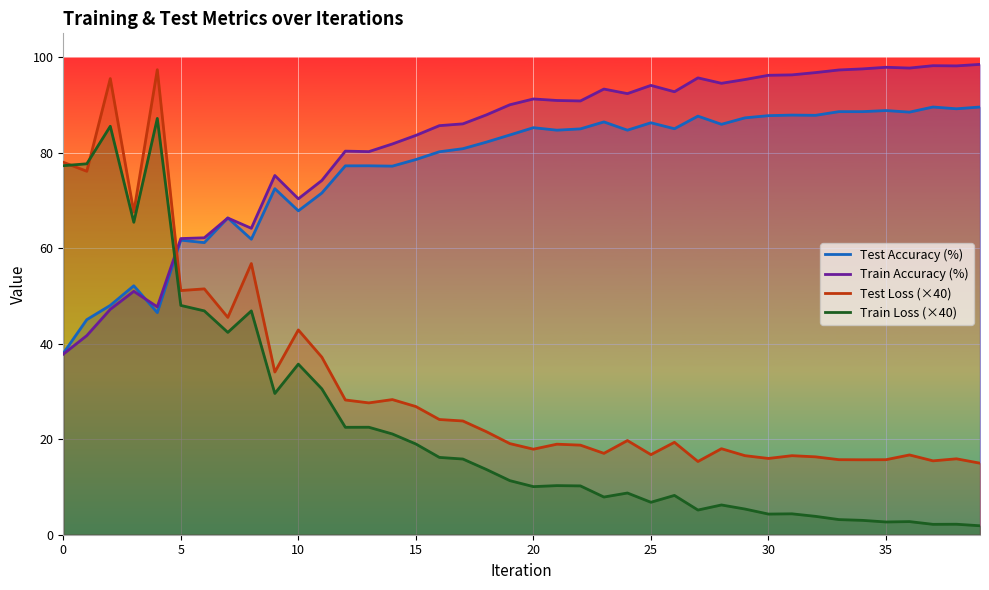

How many intersections are there between Train Loss (×40) and Test Accuracy (%)?

1